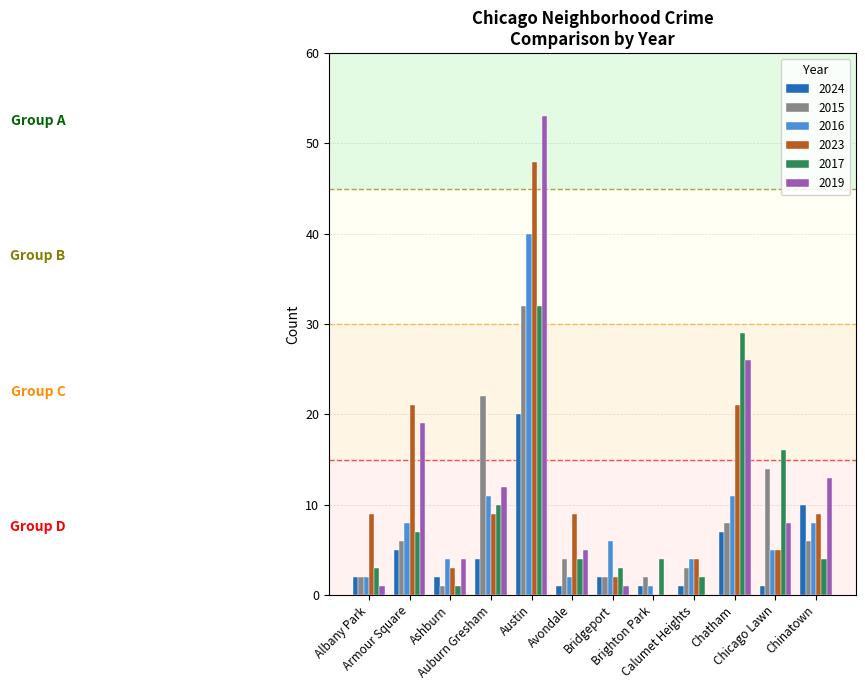

True or false: 2015 has a value of 3 at Calumet Heights.

True